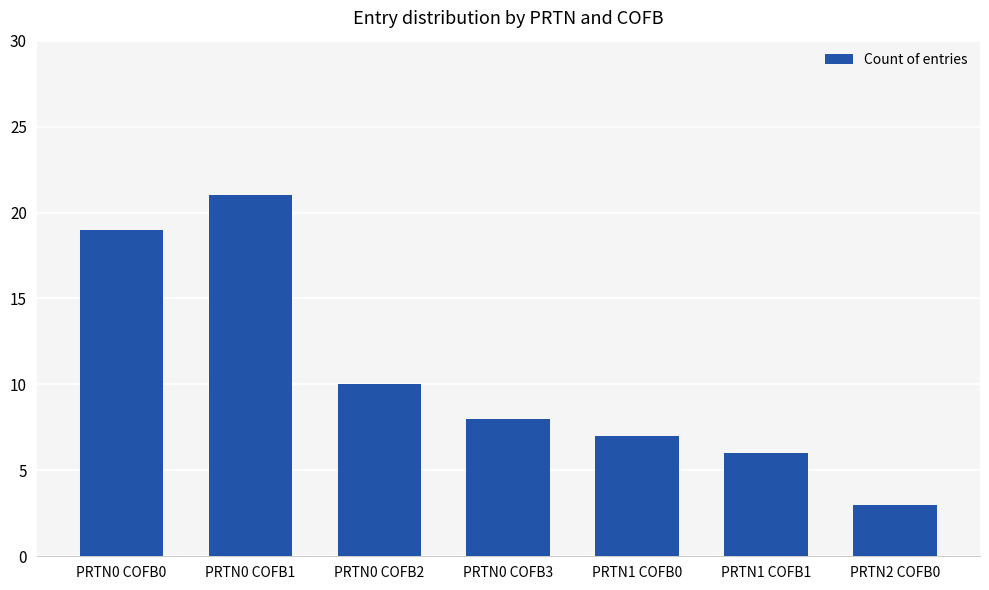

Reading left to right, transcribe all the data shown in this chart.

19	21	10	8	7	6	3